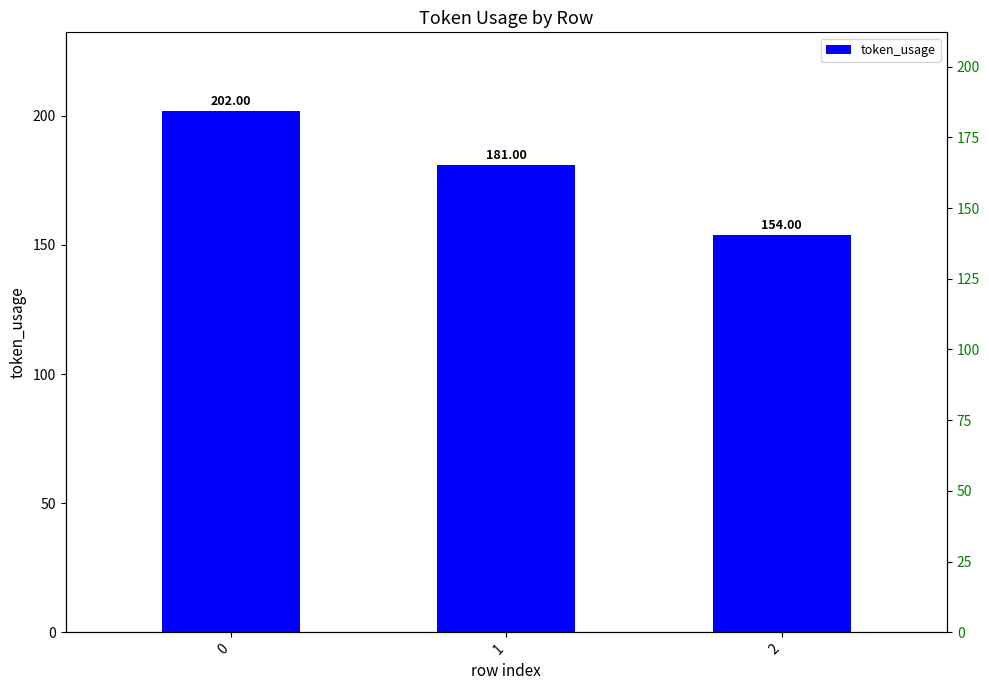

Which category has the lowest value across all series?

2